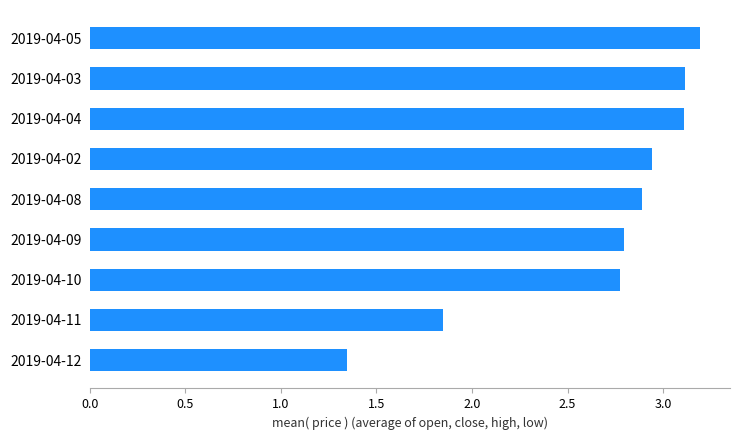

Is it true that the value at 2019-04-08 is 4.8?

False